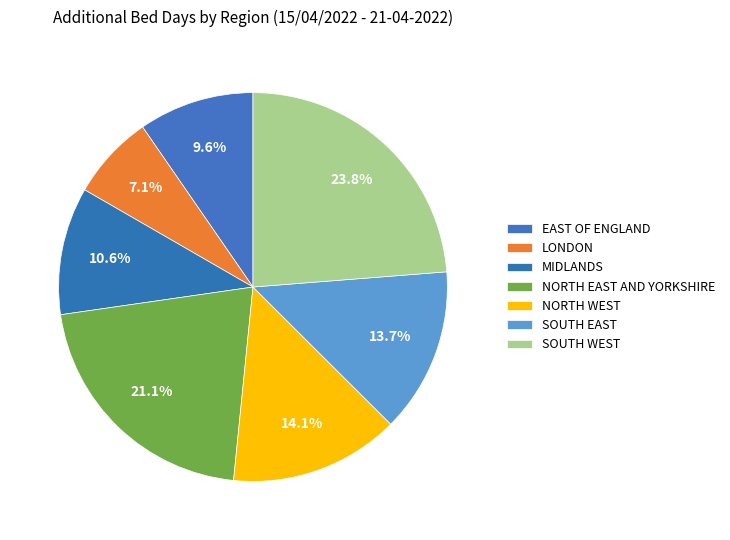

Is it true that SOUTH EAST is 14% of the pie?

True